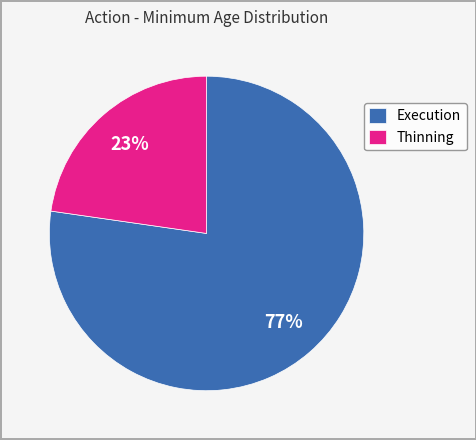

To the nearest percent, what portion does Execution represent?

77%